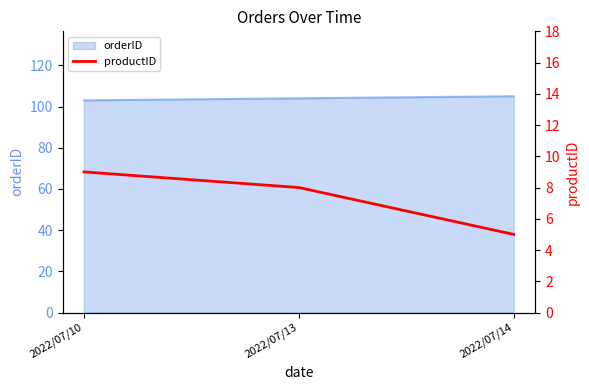

Reading left to right, transcribe all the data shown in this chart.

9	8	5